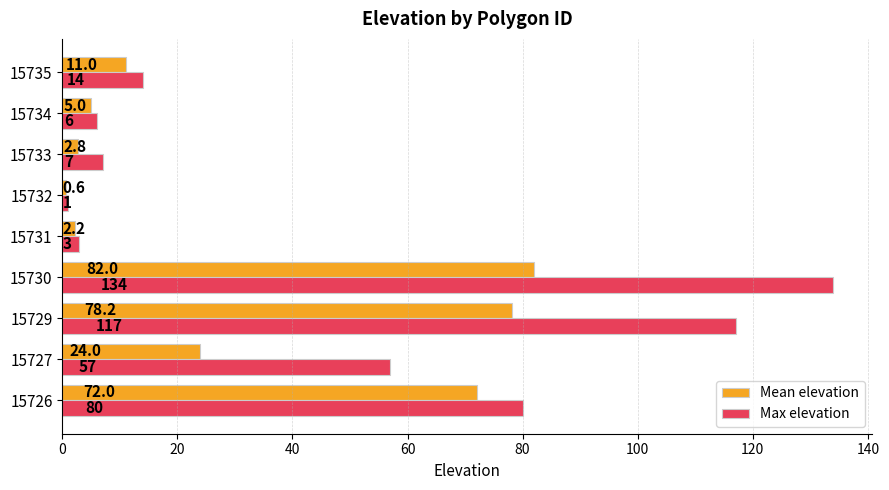

At how many categories does at least one series exceed 50?

4